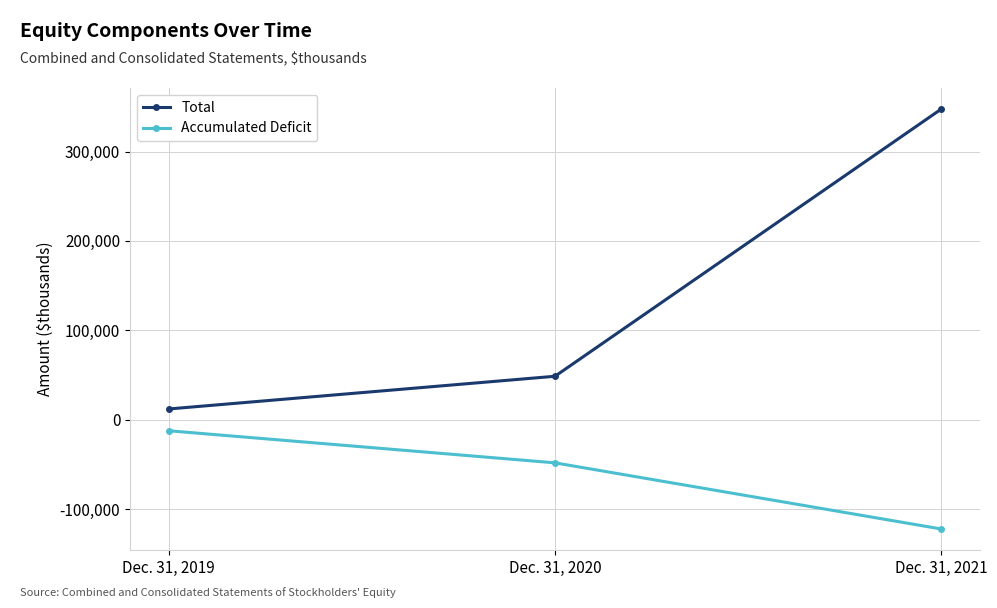

At which category is the sum across all series the highest?

Dec. 31, 2021